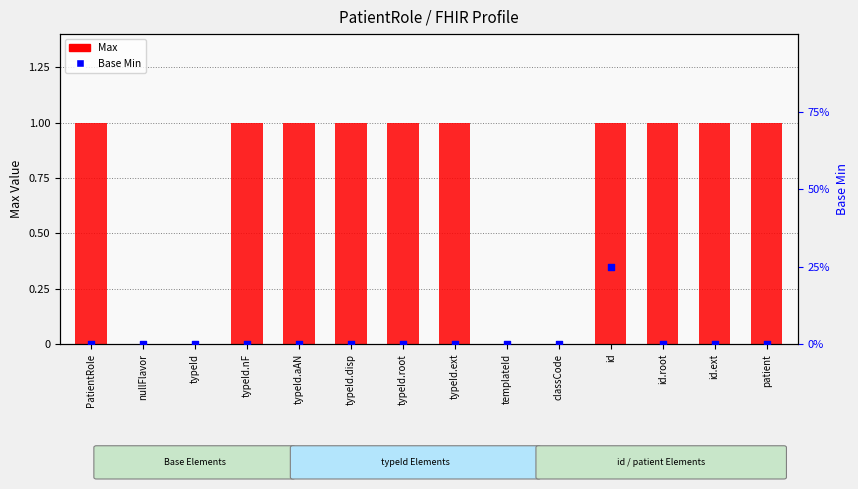

Which series contains the highest Y value?

Max